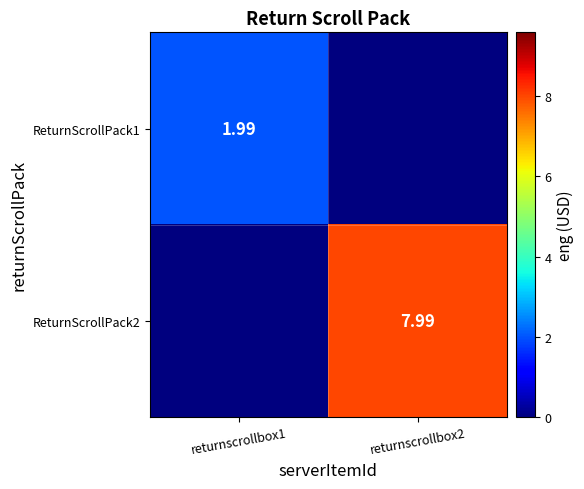

How many values in the ReturnScrollPack2 series exceed 7?

1